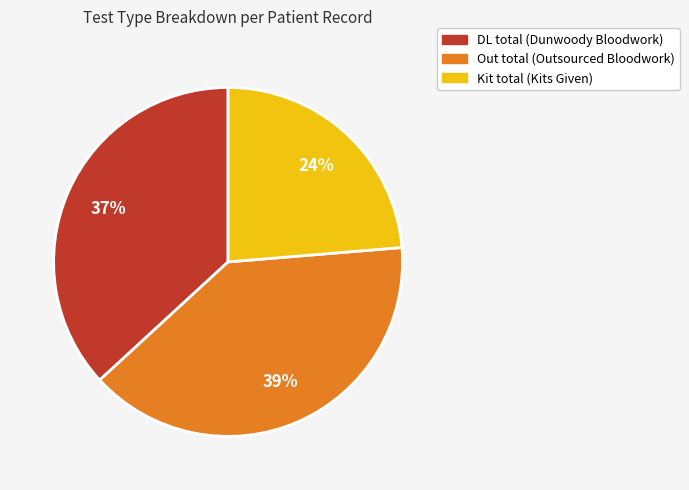

Count the number of slices in the pie.

3